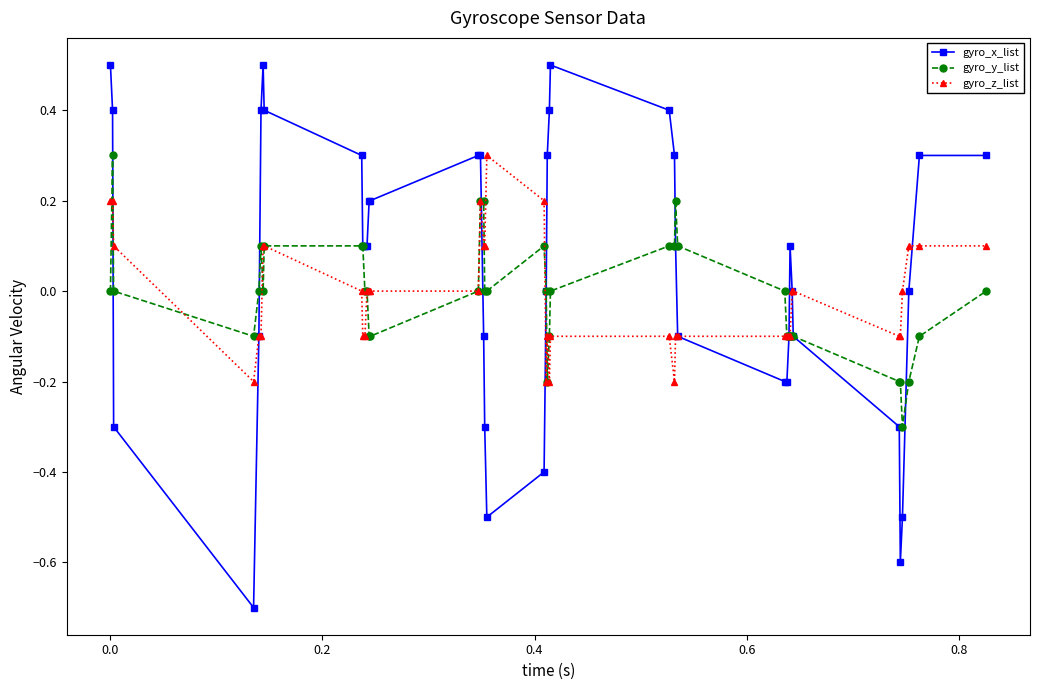

What is the value of the gyro_z_list point at the 27th from the left?

-0.1